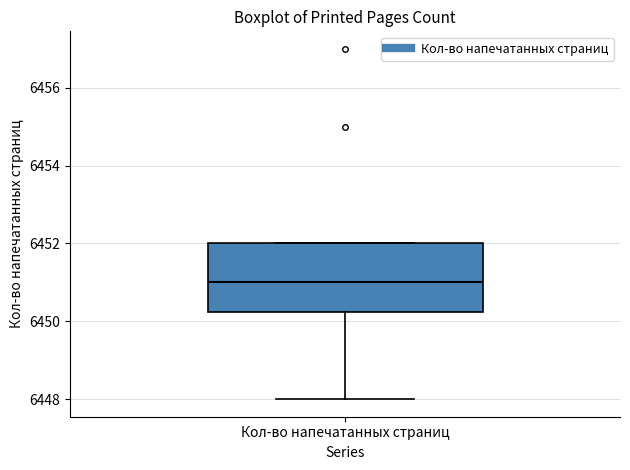

Transcribe this box plot: give where the median line is, the range the box spans, and where the two whiskers end, as read against the y-axis. The values are not printed on the chart, so give them approximately, as read against the axis.

median 6451.0, box 6450.2 to 6452.0, whiskers 6448.0 to 6452.0